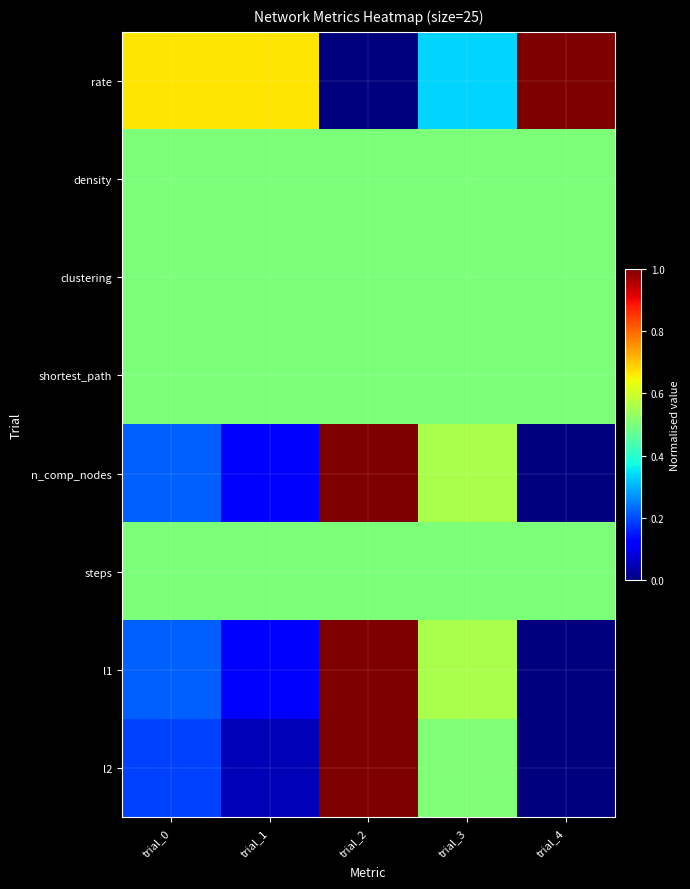

List the series in order of their peak value, highest first.

rate, n_comp_nodes, l1, l2, density, clustering, shortest_path, steps